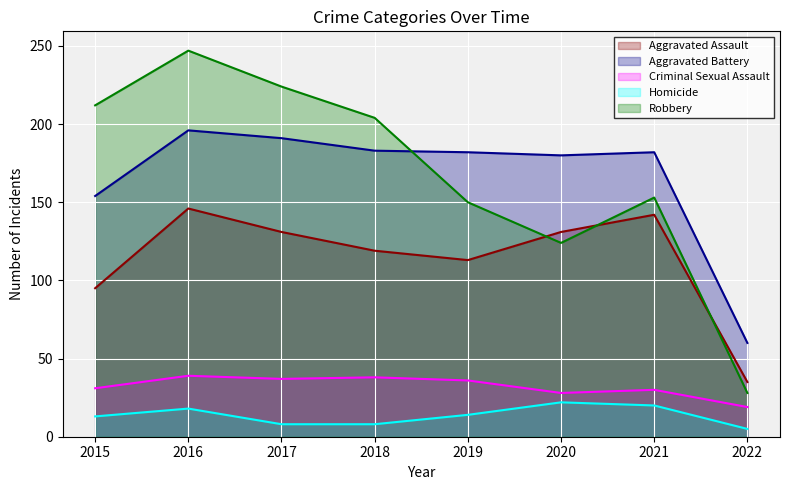

What is the total value across all series at 2016?

646